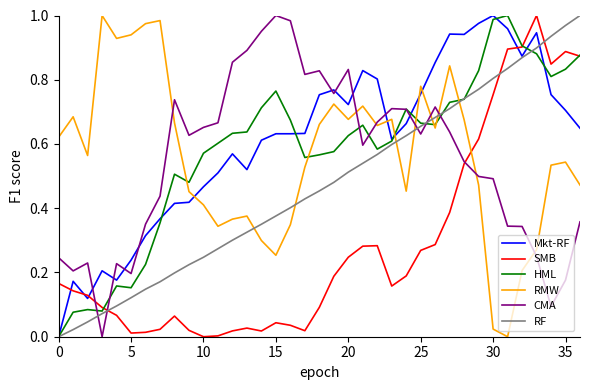

After their last crossing, which series has the higher values: SMB or RF?

RF